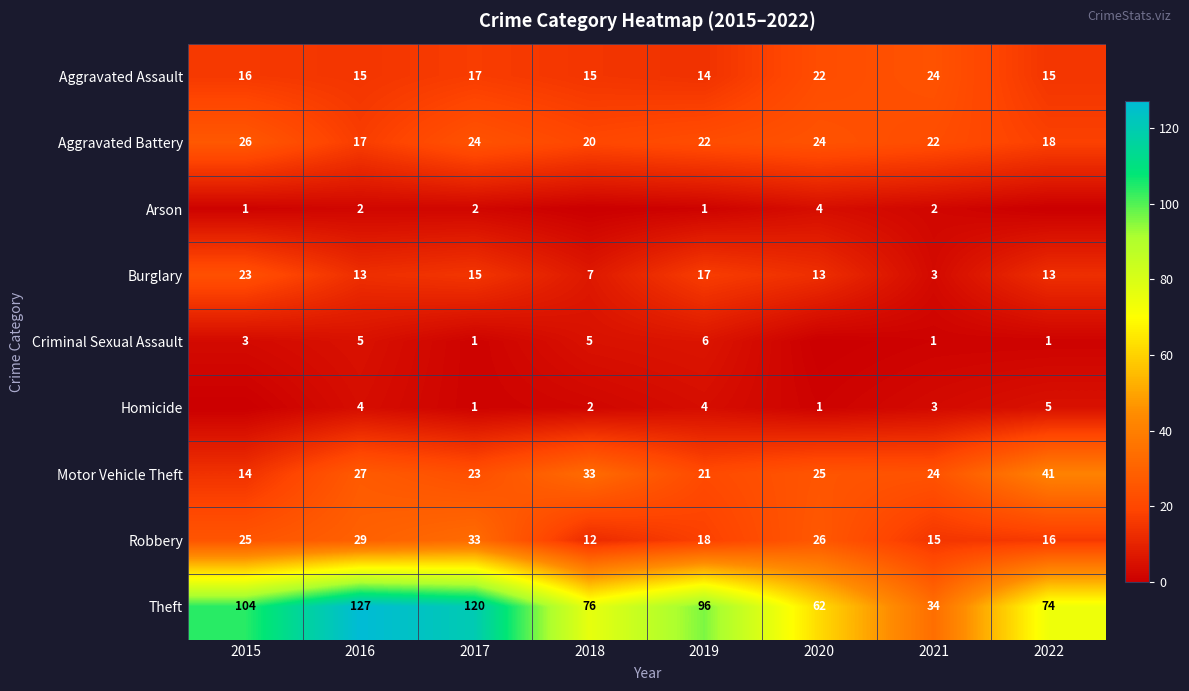

What is the highest value of the Aggravated Battery series?

26